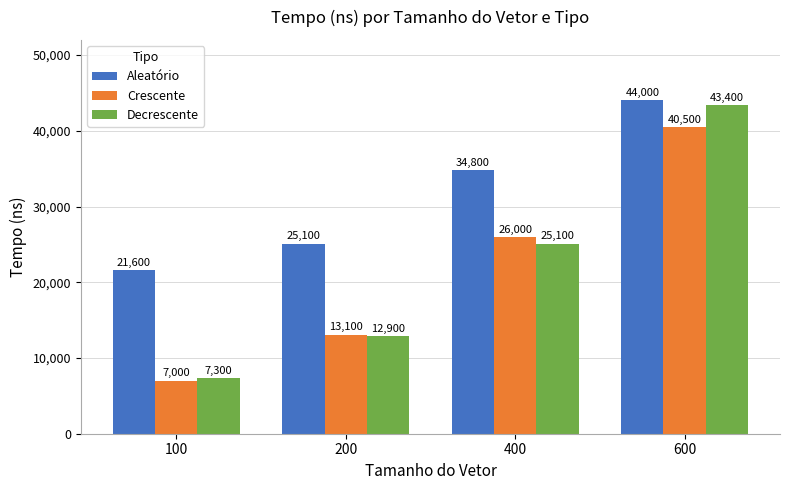

Which category has the lowest value across all series?

100